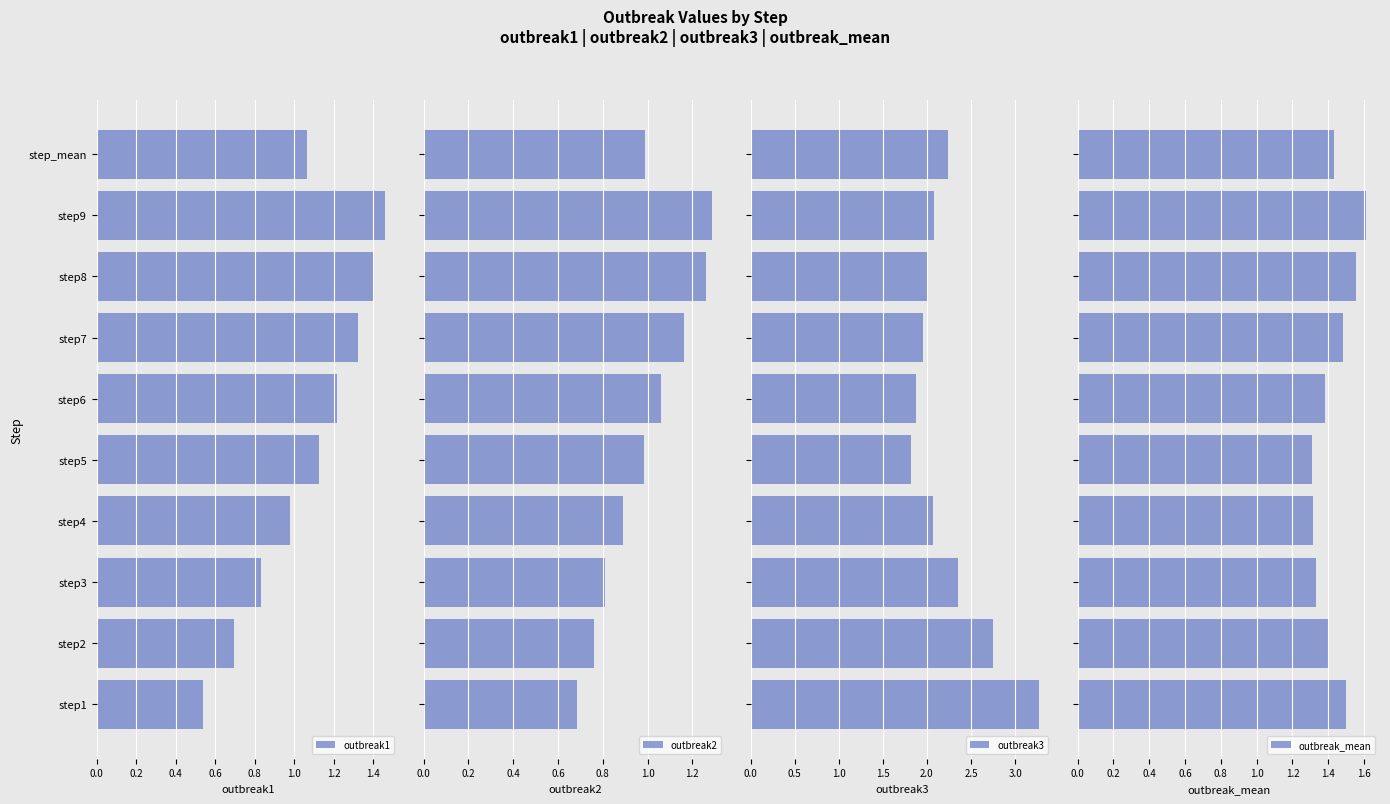

At which label does outbreak1 reach its minimum?

step1